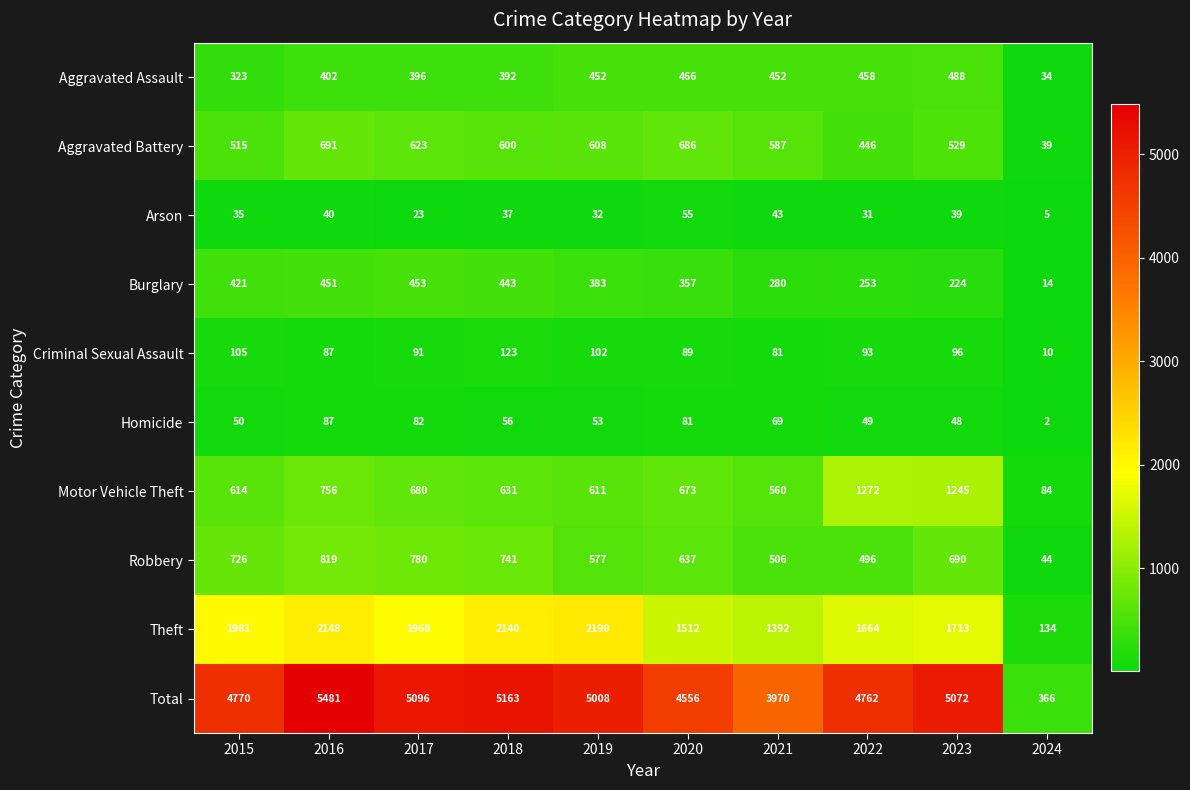

How many categories are shown in the chart?

10